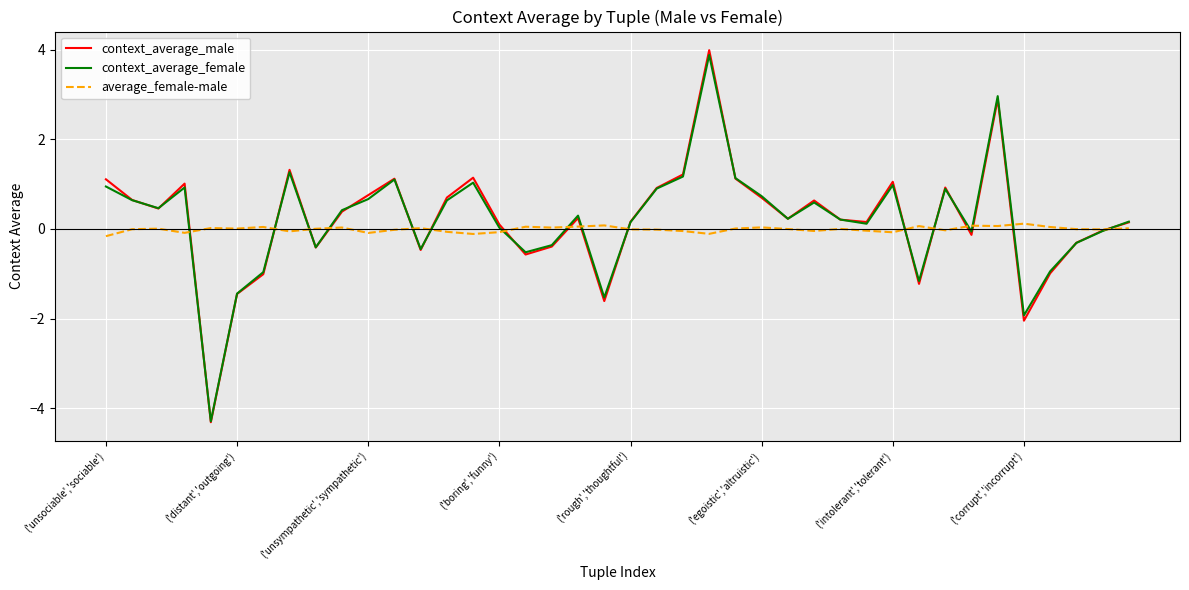

True or false: context_average_male and average_female-male intersect in this chart.

True